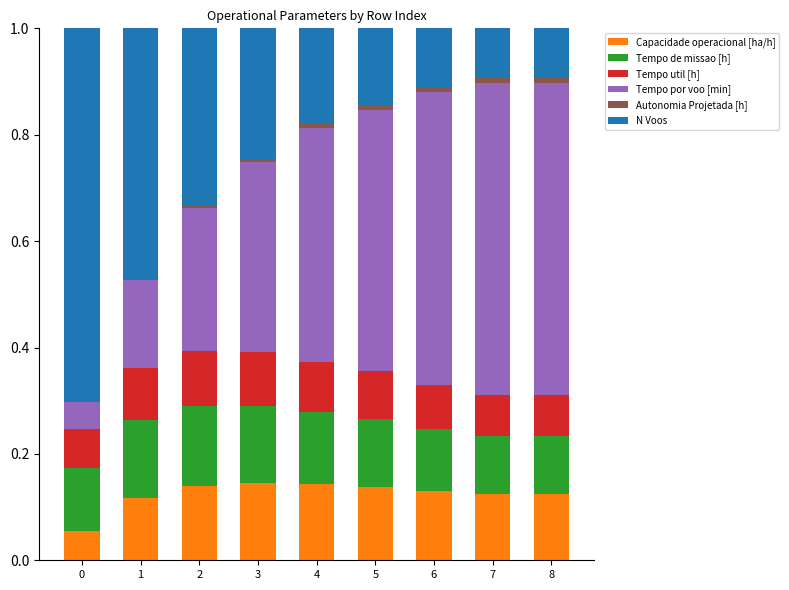

The value of Capacidade operacional [ha/h] at 1 is 0.1. True or false?

True